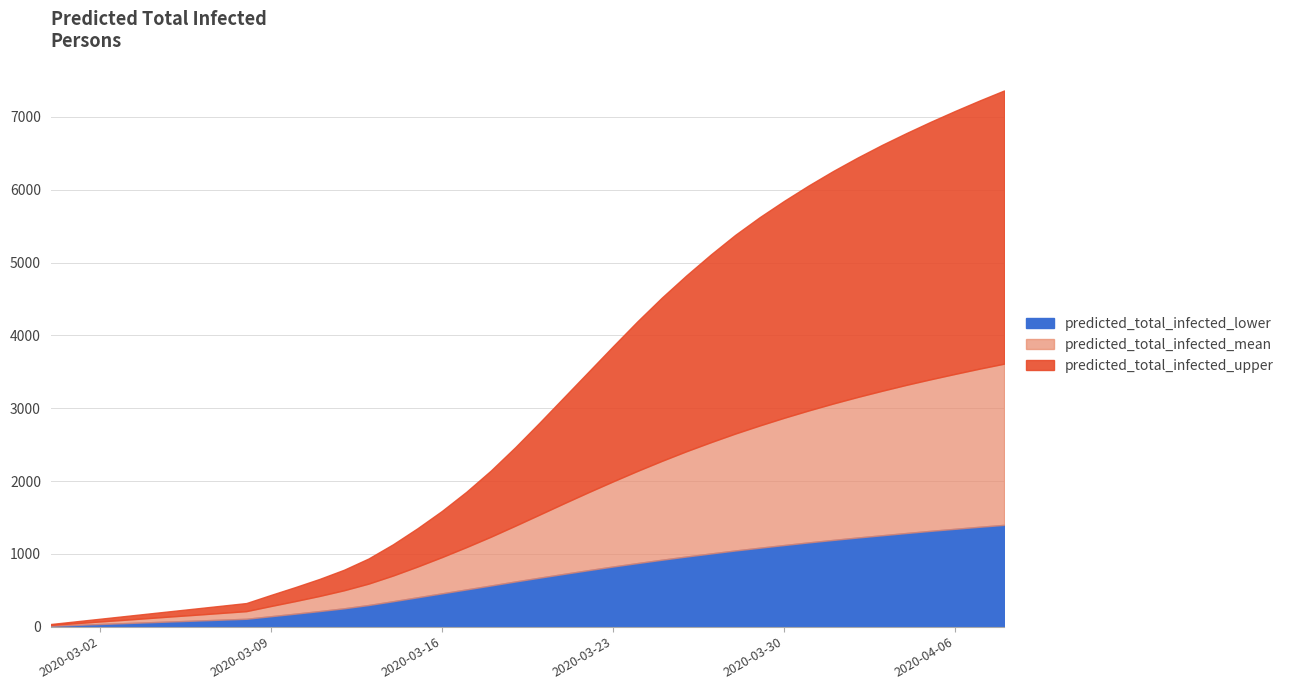

Reading right to left, list all the values displayed in this chart.

predicted_total_infected_upper: 7364	7227	7084	6935	6779	6616	6442	6257	6059	5848	5624	5381	5111	4824	4520	4194	3851	3502	3153	2804	2464	2143	1852	1589	1351	1131	936	782	656	543	435	324	288	252	216	180	144	108	72	36
predicted_total_infected_mean: 3612	3544	3472	3398	3321	3239	3154	3064	2969	2869	2763	2652	2533	2409	2277	2139	1995	1847	1695	1540	1386	1235	1092	955	825	702	591	500	422	351	283	213	189	165	142	118	94	71	47	24
predicted_total_infected_lower: 1398	1372	1344	1316	1286	1255	1224	1191	1157	1121	1084	1046	1005	963	919	873	826	776	725	673	620	565	511	457	403	349	297	252	214	178	143	108	96	84	72	60	48	36	24	12